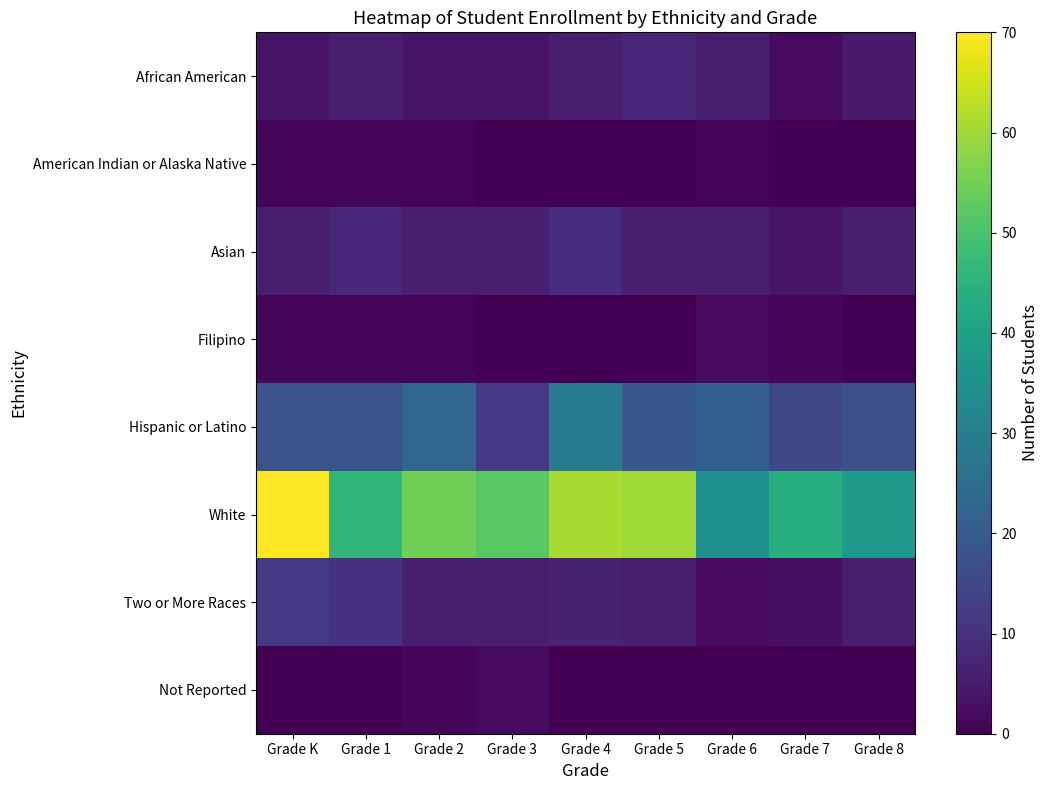

Which series has the largest total across all categories?

White